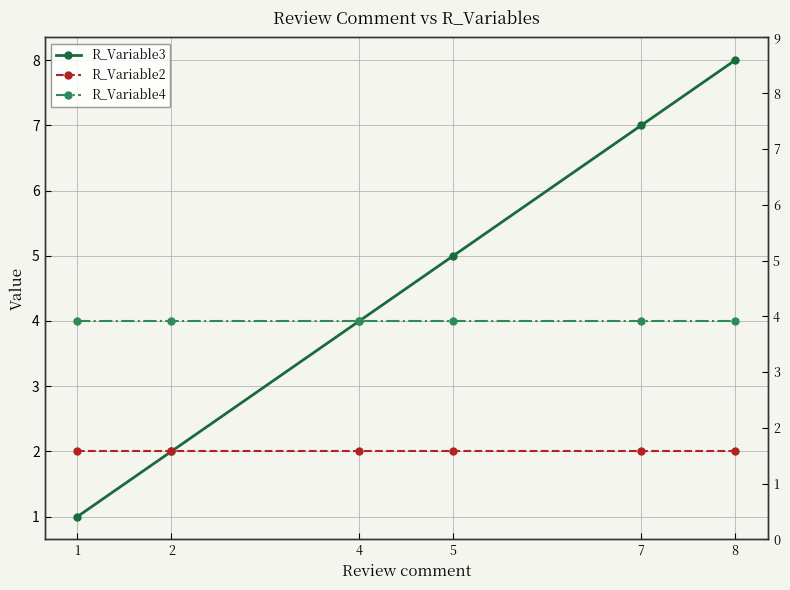

Reading left to right, extract all data points from this chart.

R_Variable3: 1	2	4	5	7	8
R_Variable2: 2	2	2	2	2	2
R_Variable4: 4	4	4	4	4	4